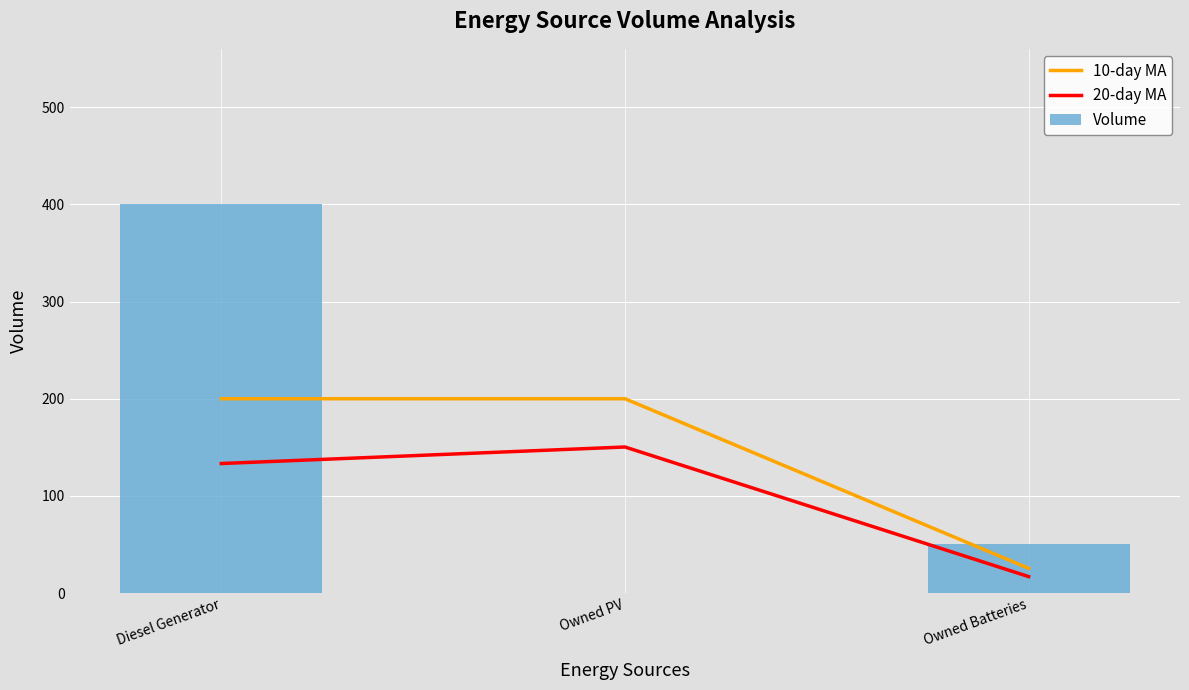

The Volume series shows 87 at Owned Batteries. True or false?

False